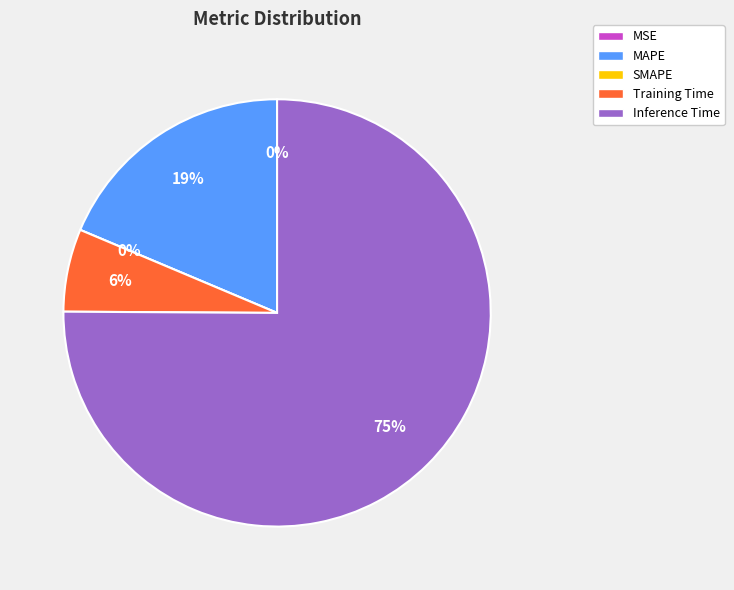

Is there any slice that represents more than half of the pie?

Yes